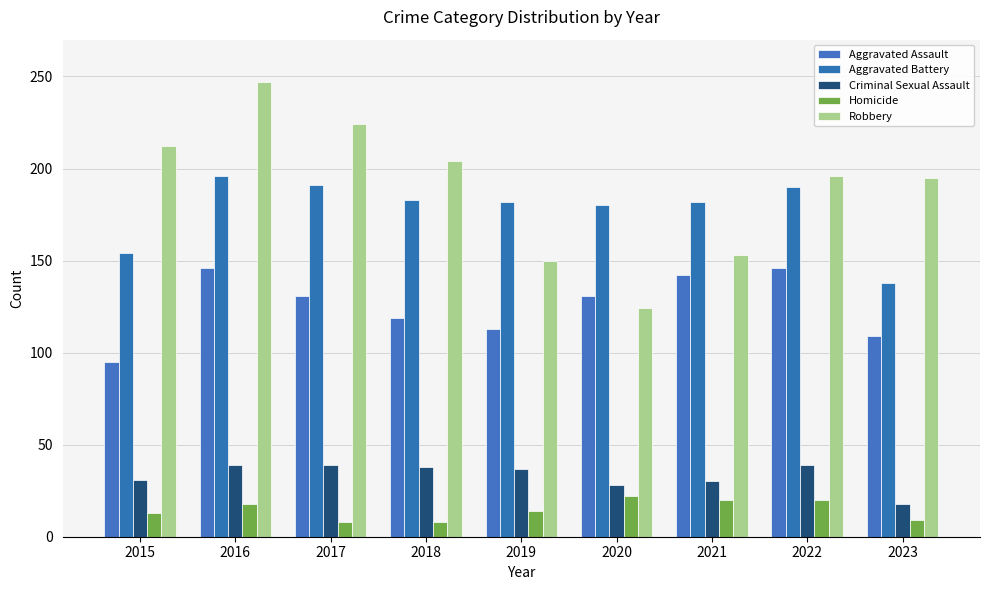

Which series has the largest total across all categories?

Robbery